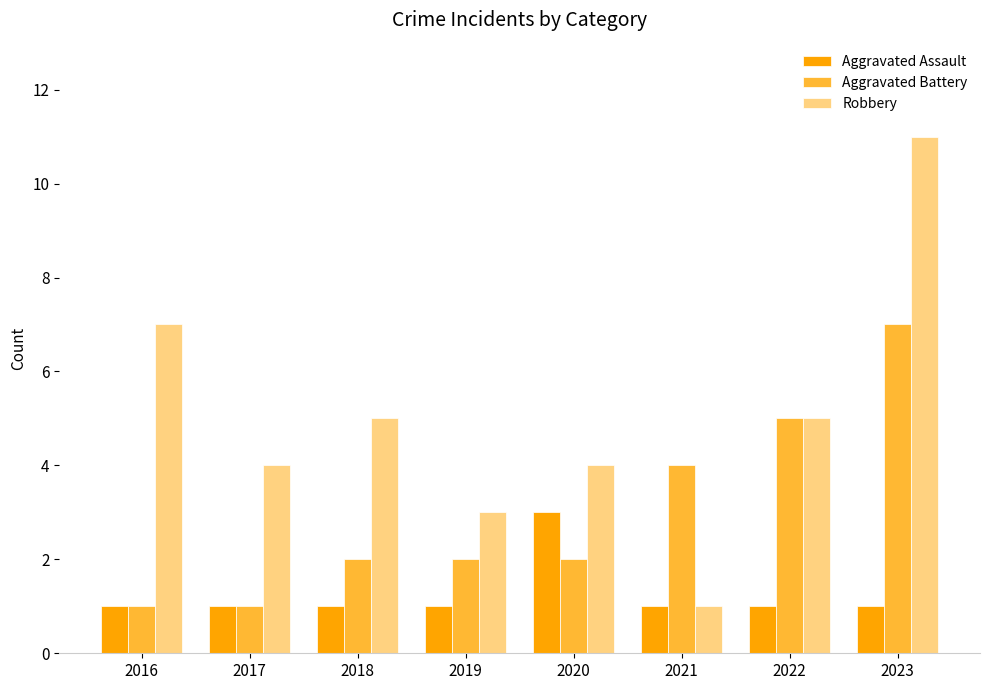

Which series has the largest total across all categories?

Robbery